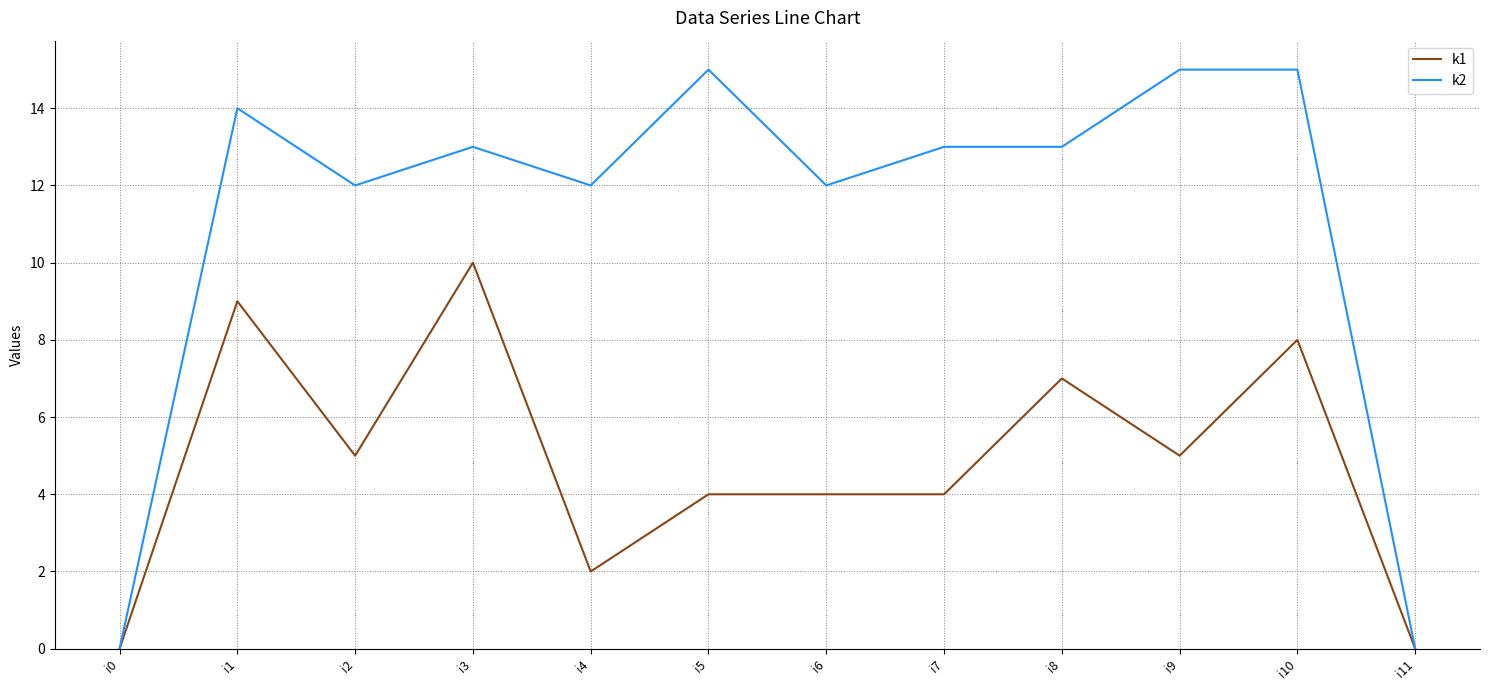

The k1 series shows -4 at i0. True or false?

False